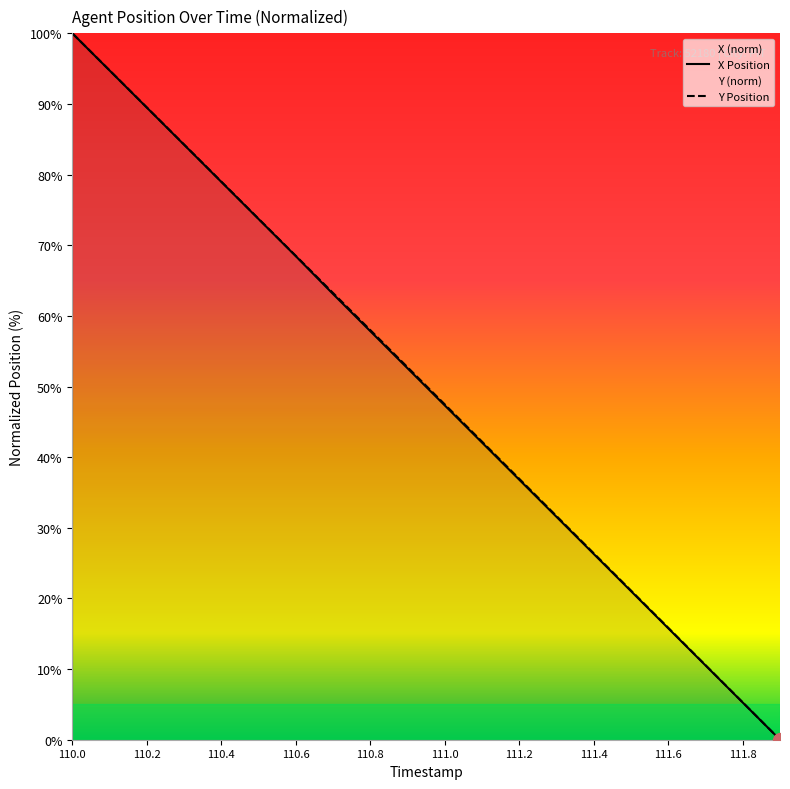

Is it true that X equals 36.8 at 111.2?

True